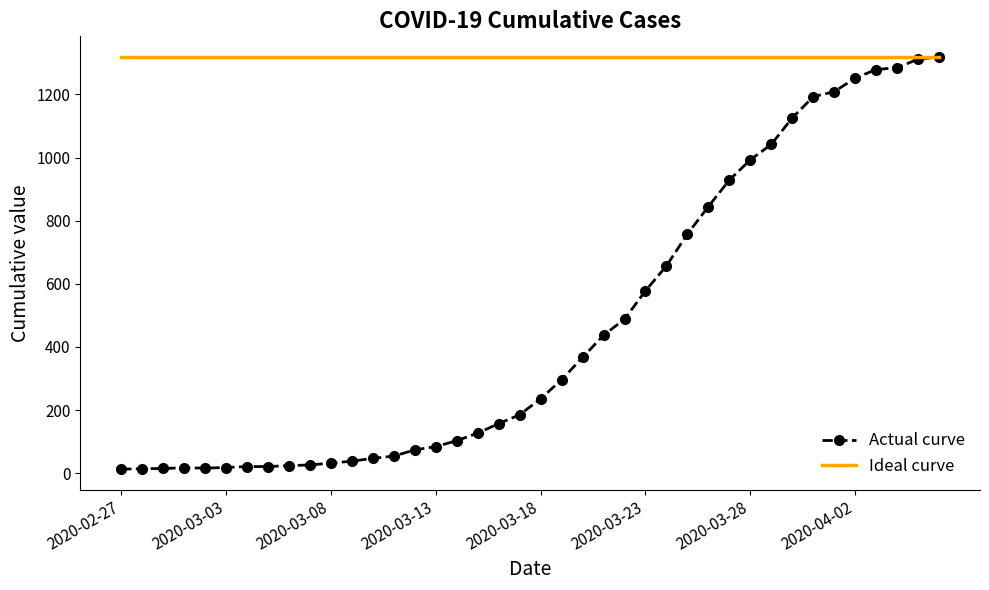

What is the difference between the values at 2020-03-11 and 2020-03-23?

524